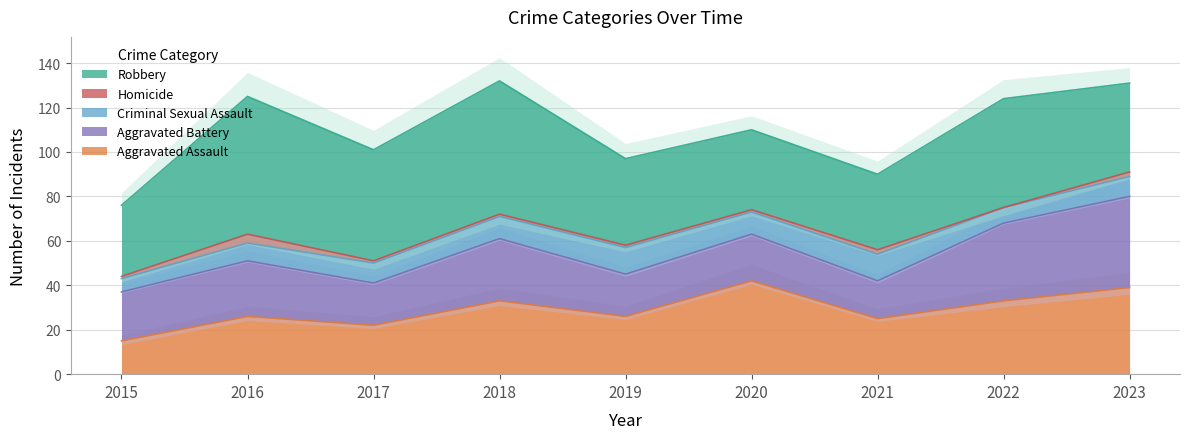

True or false: Criminal Sexual Assault and Homicide intersect in this chart.

False